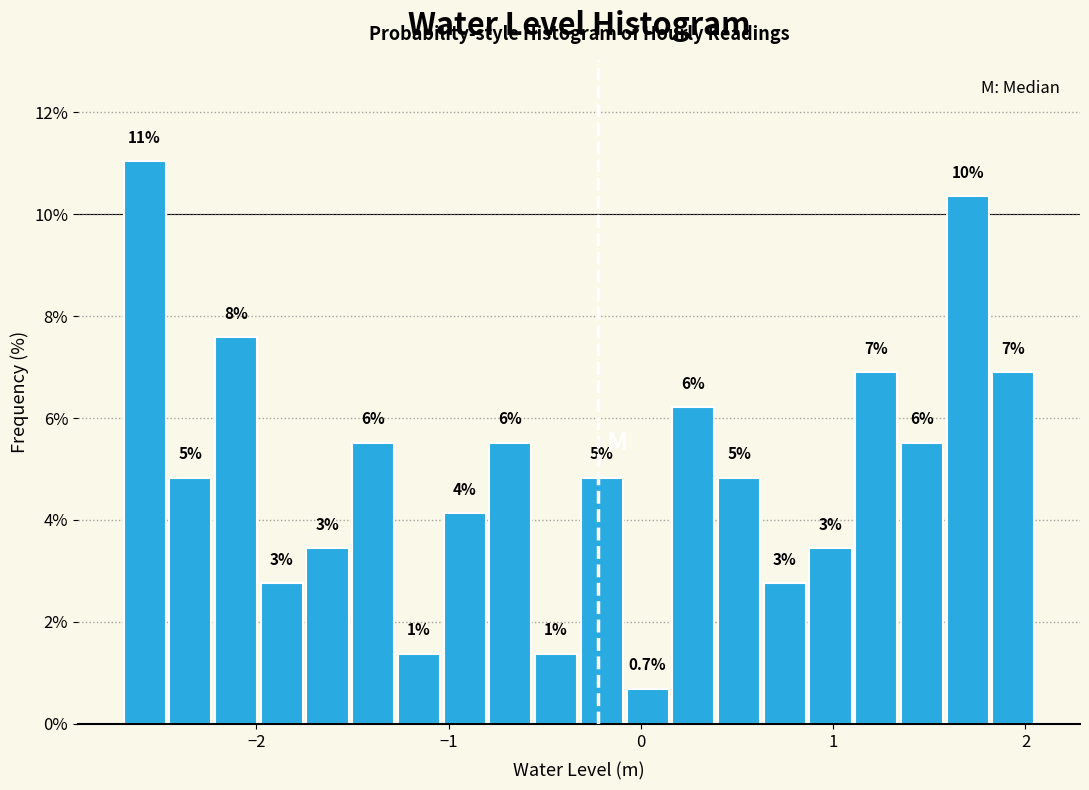

Around what value on the x-axis is the tallest bar? Give the approximate position of its centre, as read against the axis.

-2.6